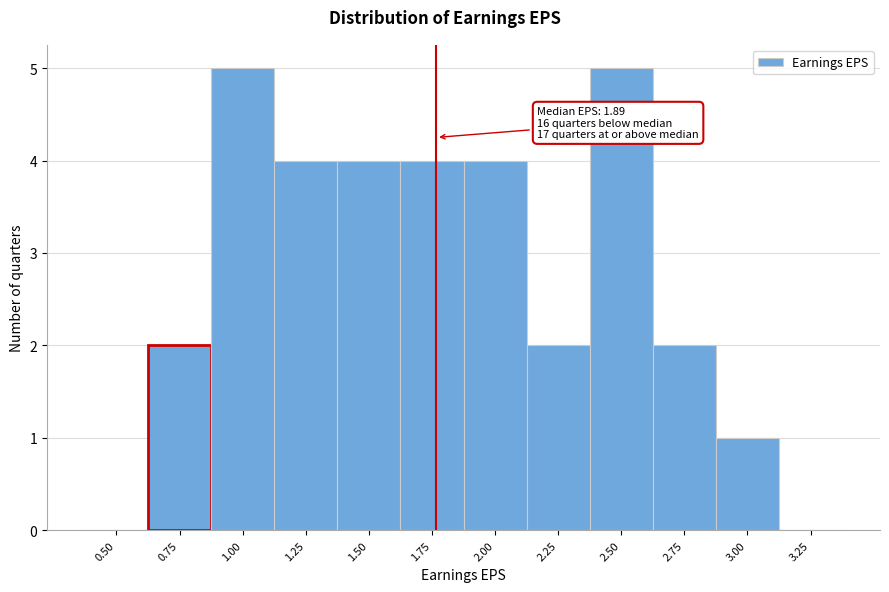

Reading right to left, transcribe all the data shown in this chart.

3.25=0	3.00=1	2.75=2	2.50=5	2.25=2	2.00=4	1.75=4	1.50=4	1.25=4	1.00=5	0.75=2	0.50=0